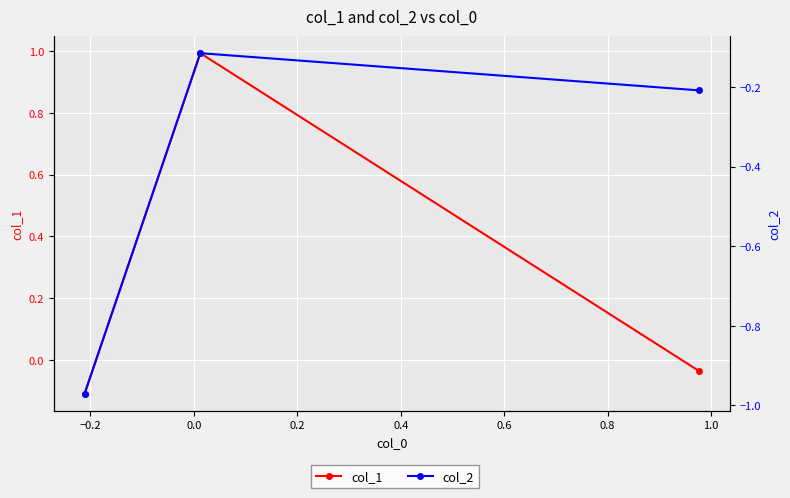

Rank the series by their maximum value, from highest to lowest.

col_1, col_2